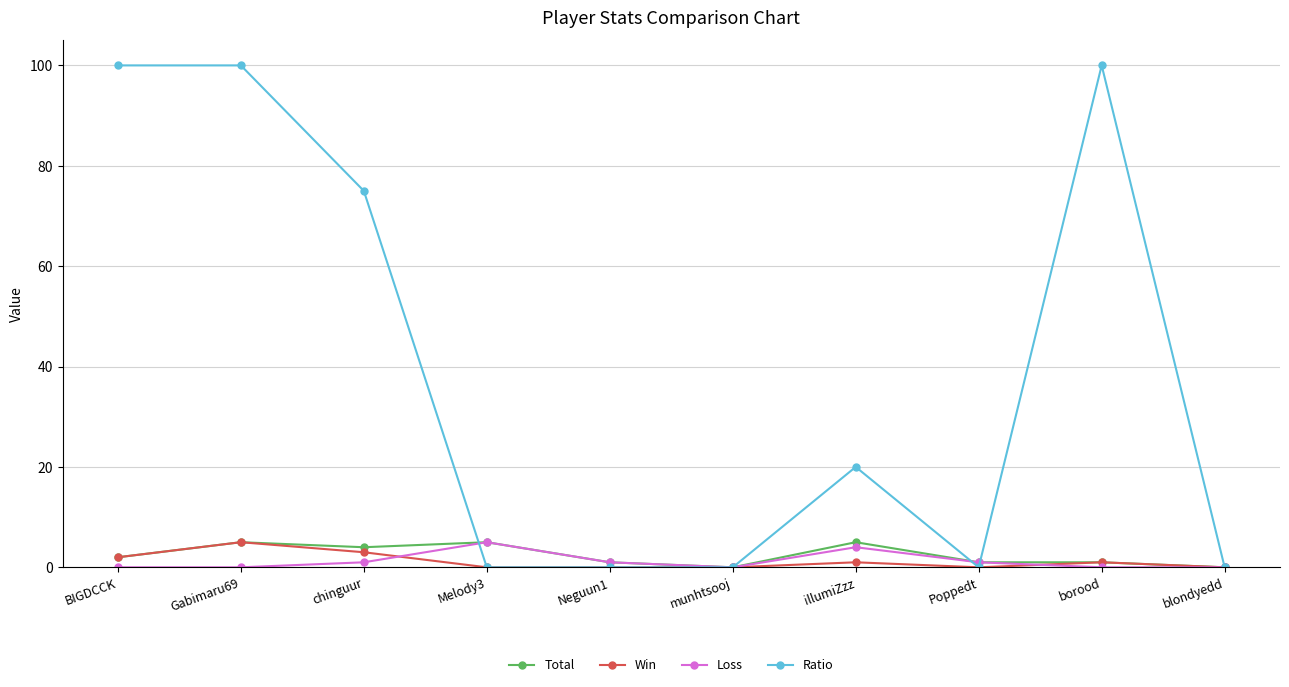

Which series has the widest spread of values?

Ratio